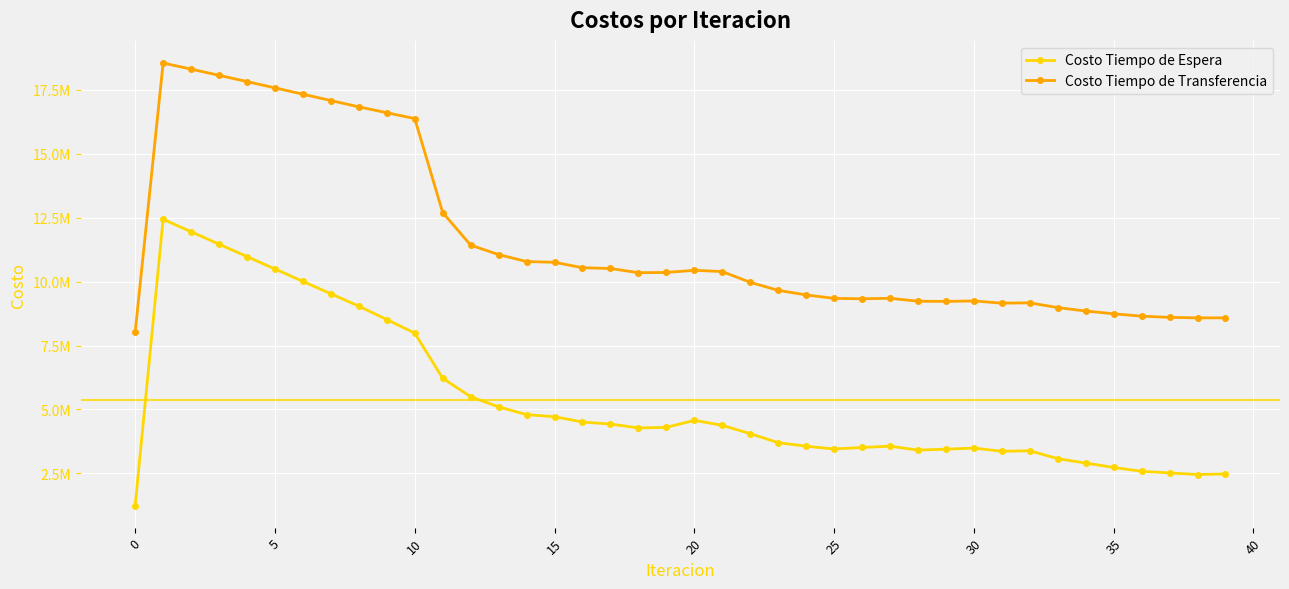

What is the difference between the second highest and minimum values in the Costo Tiempo de Espera series?

10709972.2